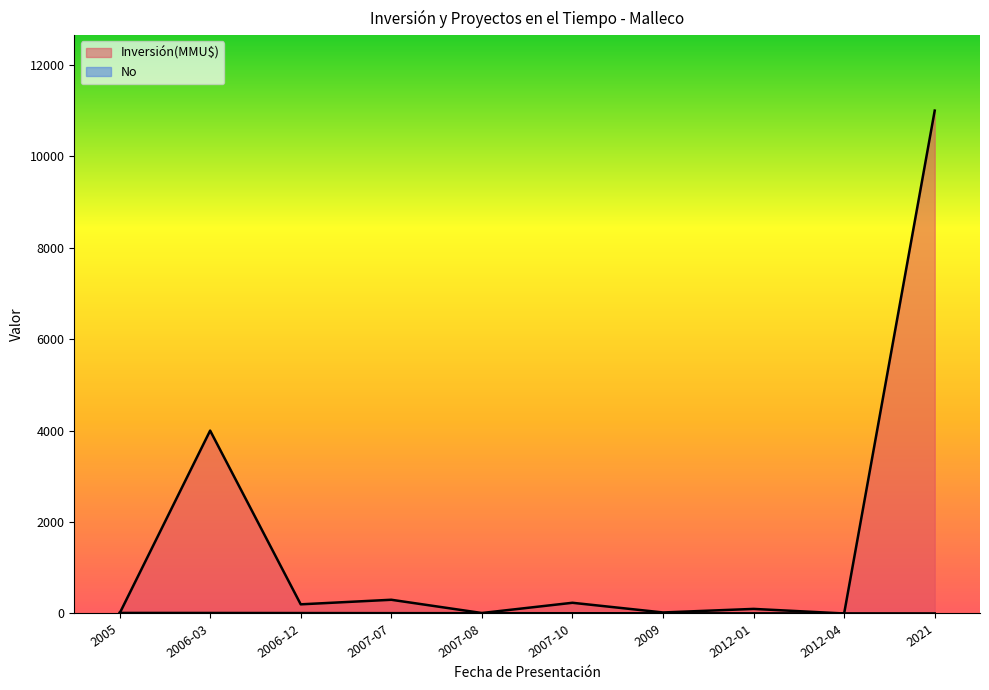

True or false: Inversión(MMU$) has more than 0 interior local peaks.

True